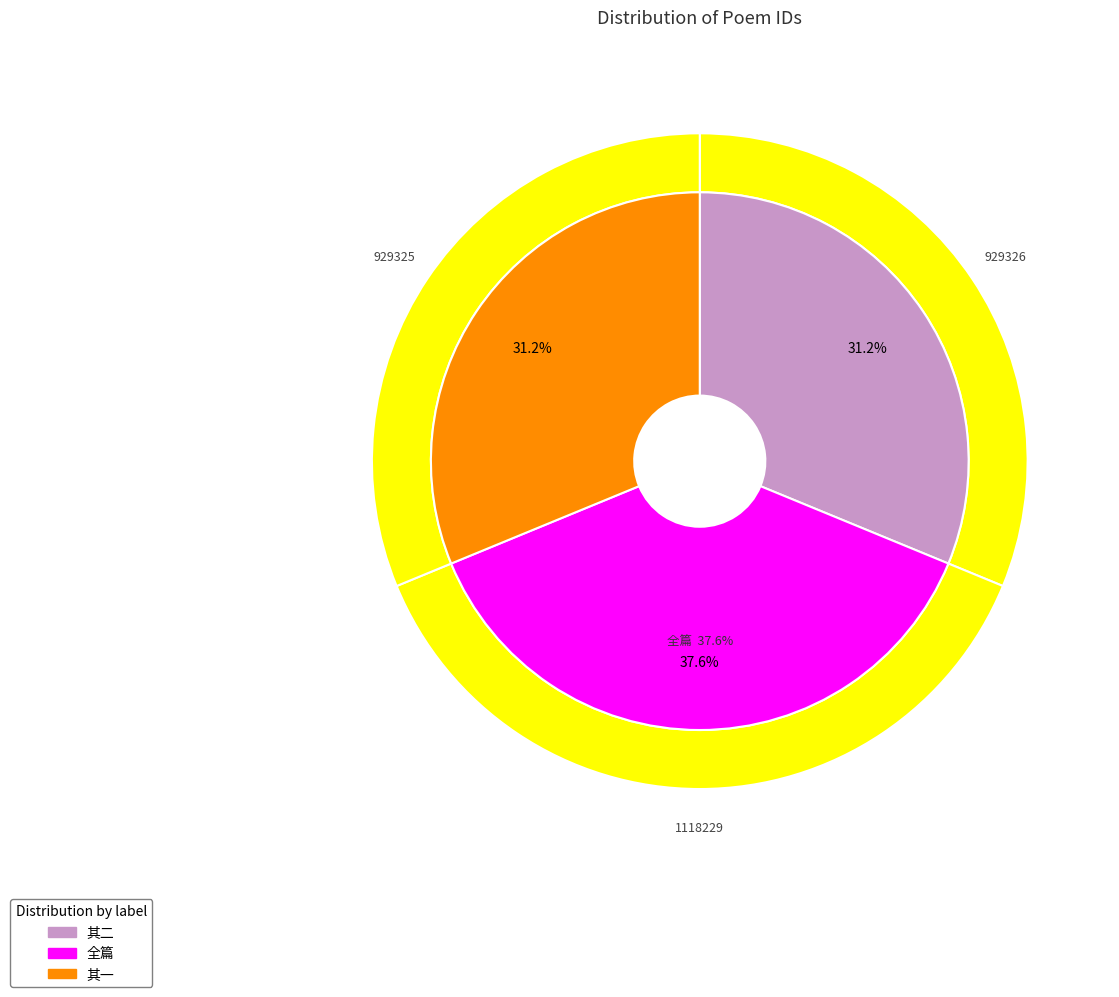

Is there any slice that represents more than half of the pie?

No